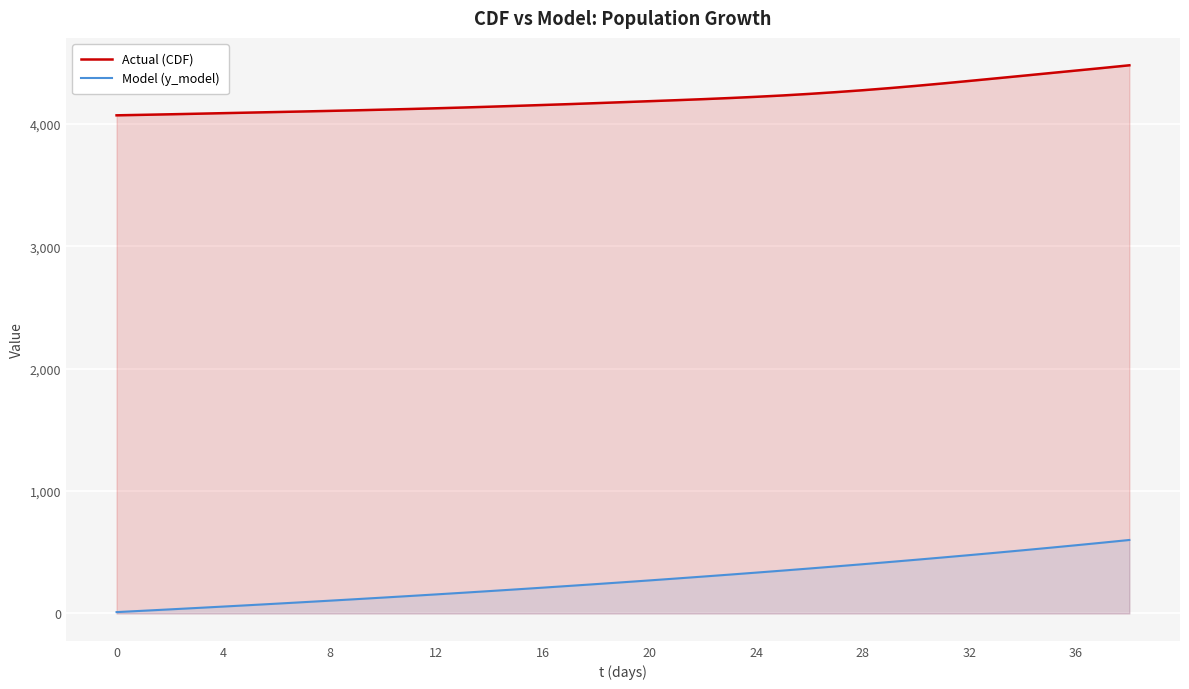

What is the sum of the Model (y_model) values at 34 and 17?

741.1